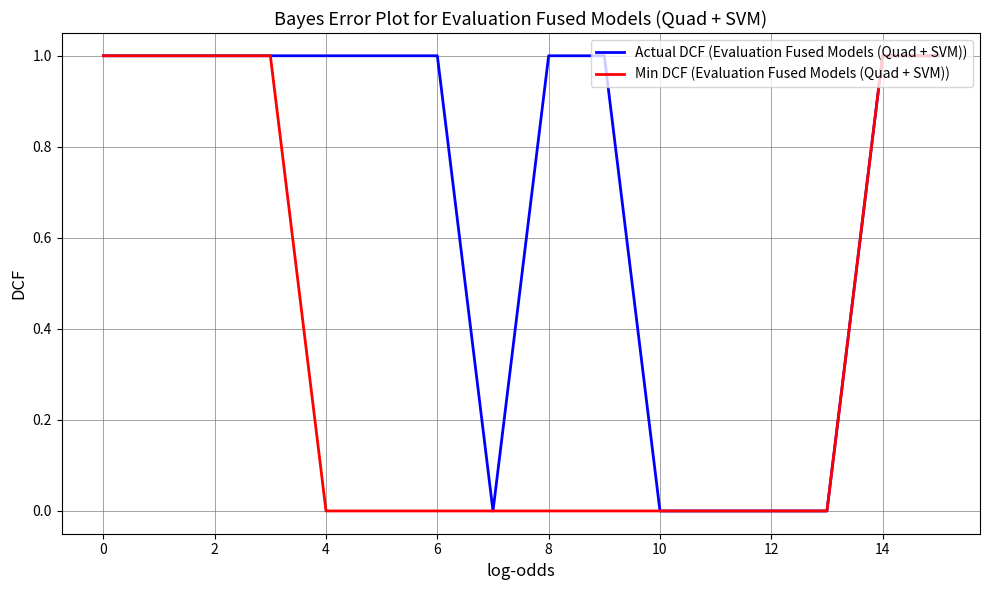

List the series in order of their overall mean, highest first.

Actual DCF (Evaluation Fused Models (Quad + SVM)), Min DCF (Evaluation Fused Models (Quad + SVM))